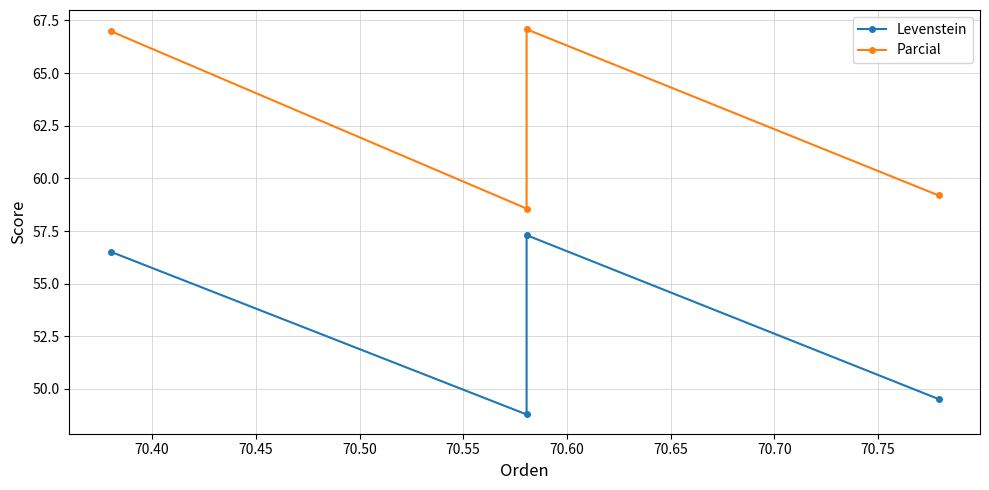

Rank the series at 70.40 from highest to lowest value.

Parcial, Levenstein